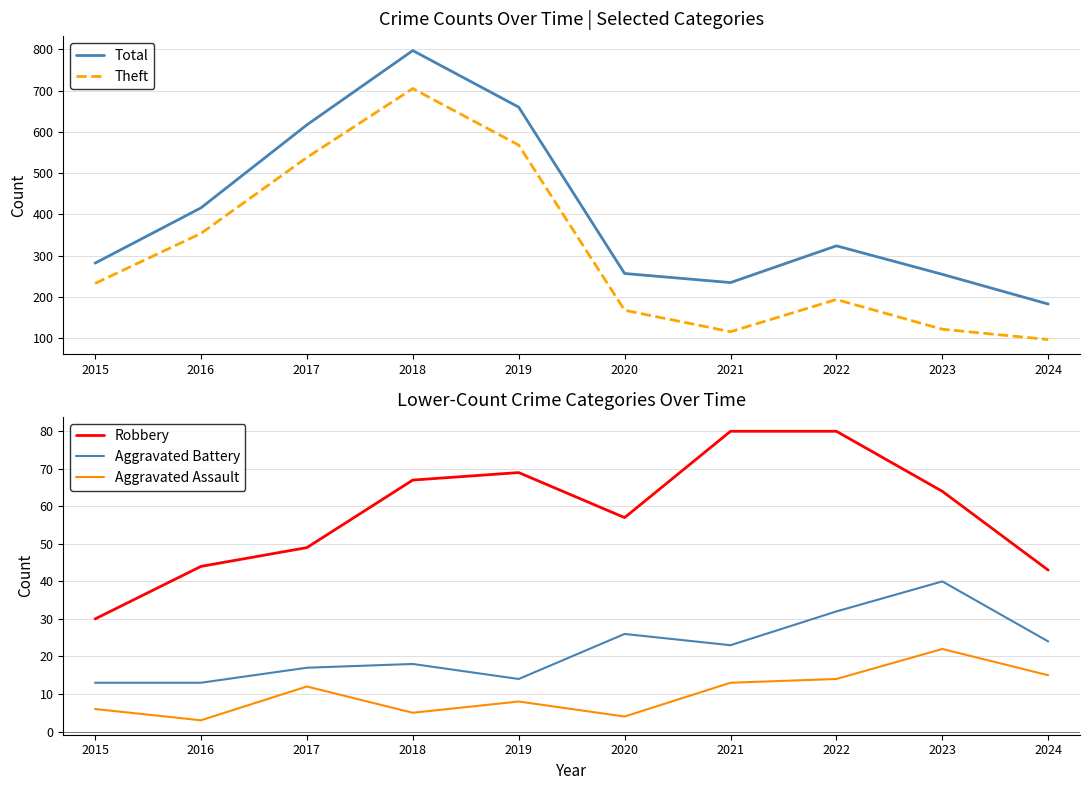

The value of Aggravated Assault at 2019 is 8. True or false?

True